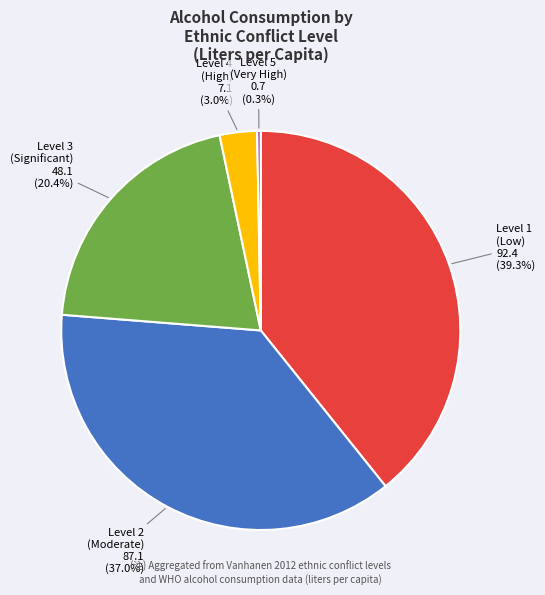

What is the smallest slice in the pie chart?

Level 5 (Very High)